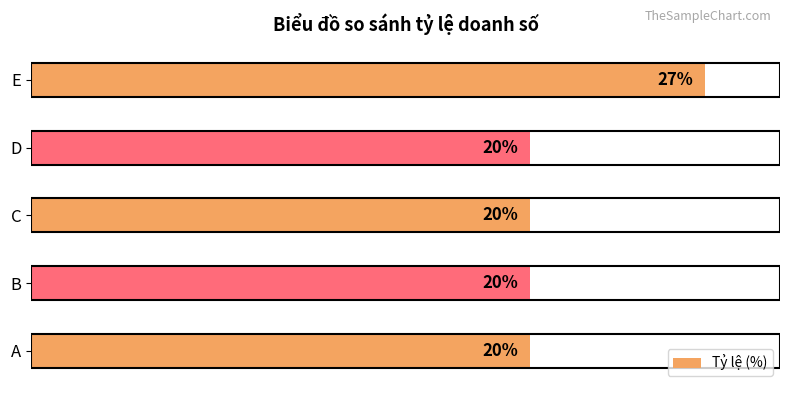

Which has a higher value, E or B?

E